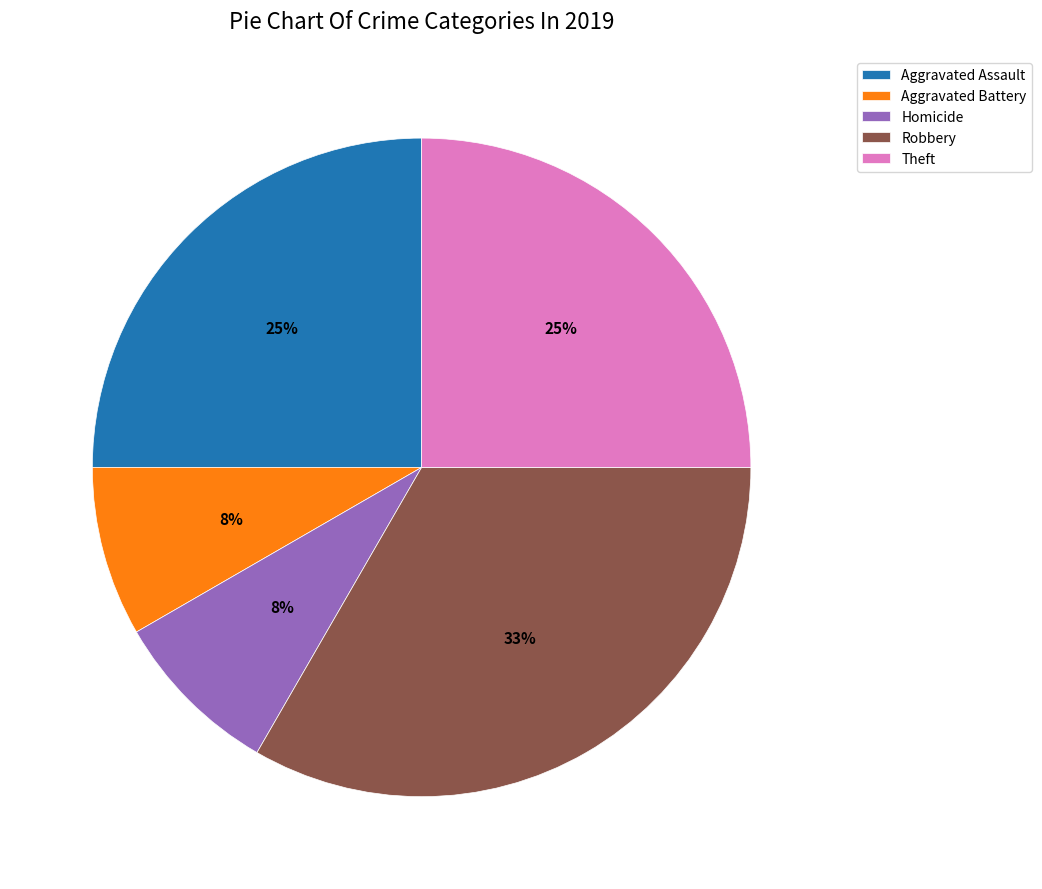

What is the largest slice in the pie chart?

Robbery